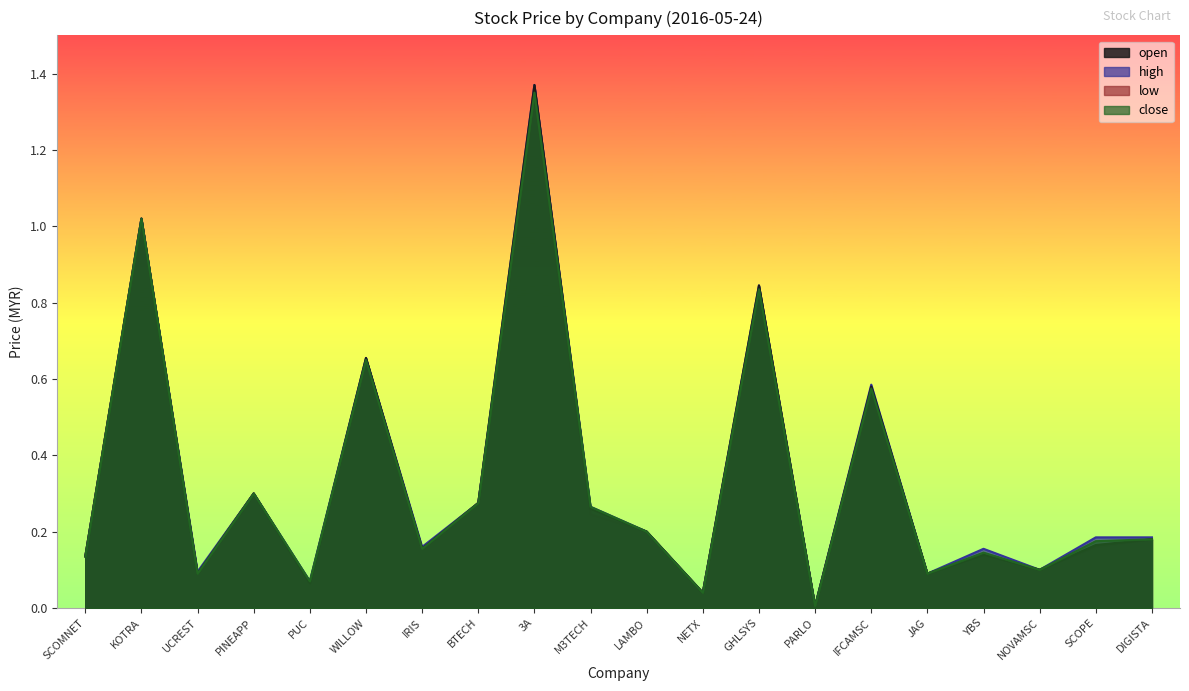

How many interior local peaks does the open series have?

7